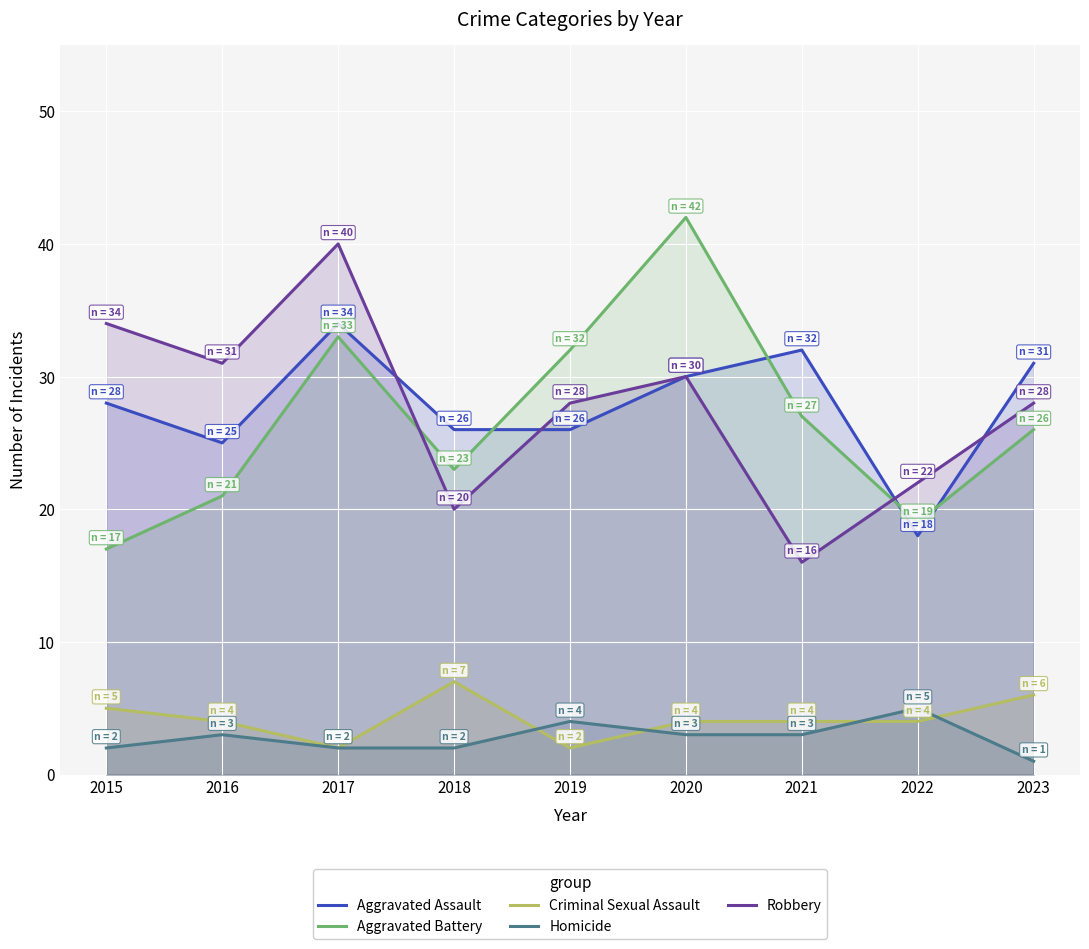

How many interior local valleys does the Robbery series have?

3